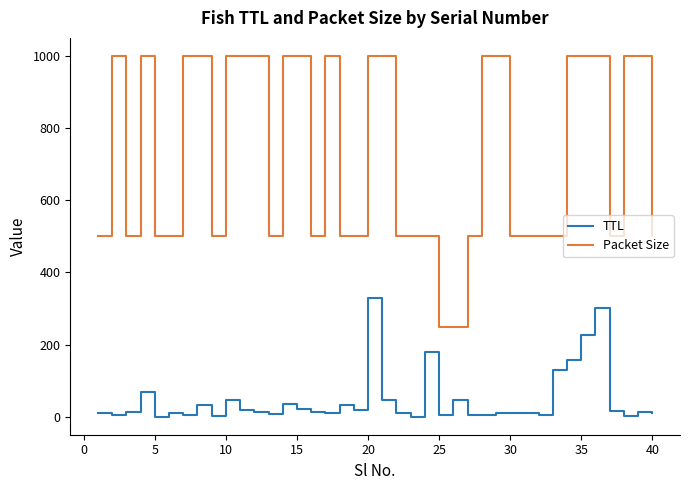

How many values in the Packet Size series are below 500?

2